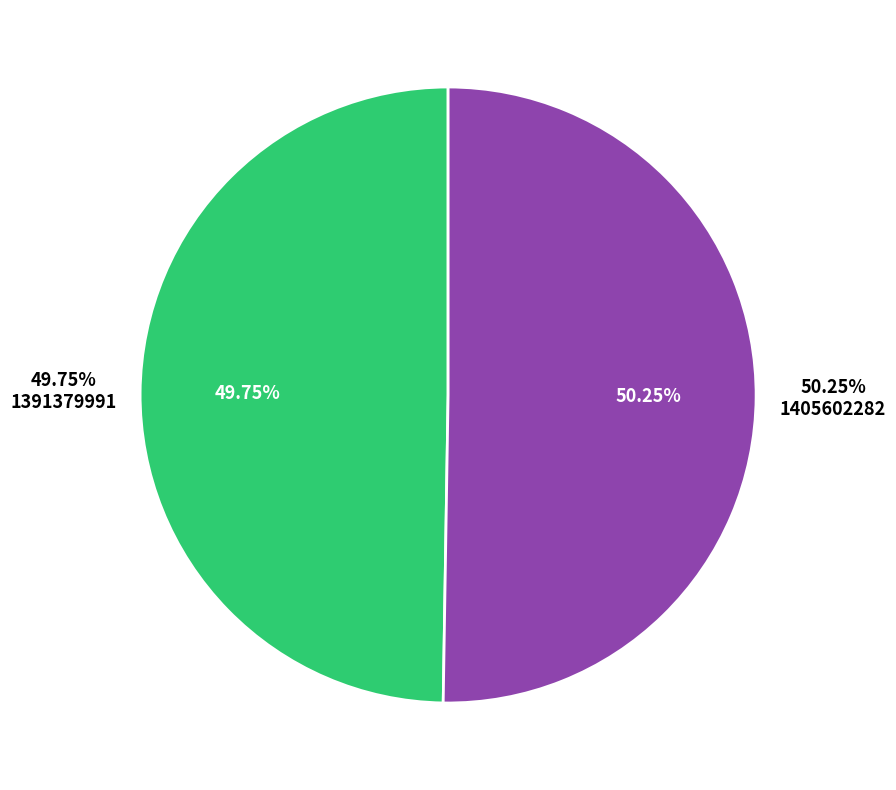

Rank the categories by value from lowest to highest.

1391379991, 1405602282